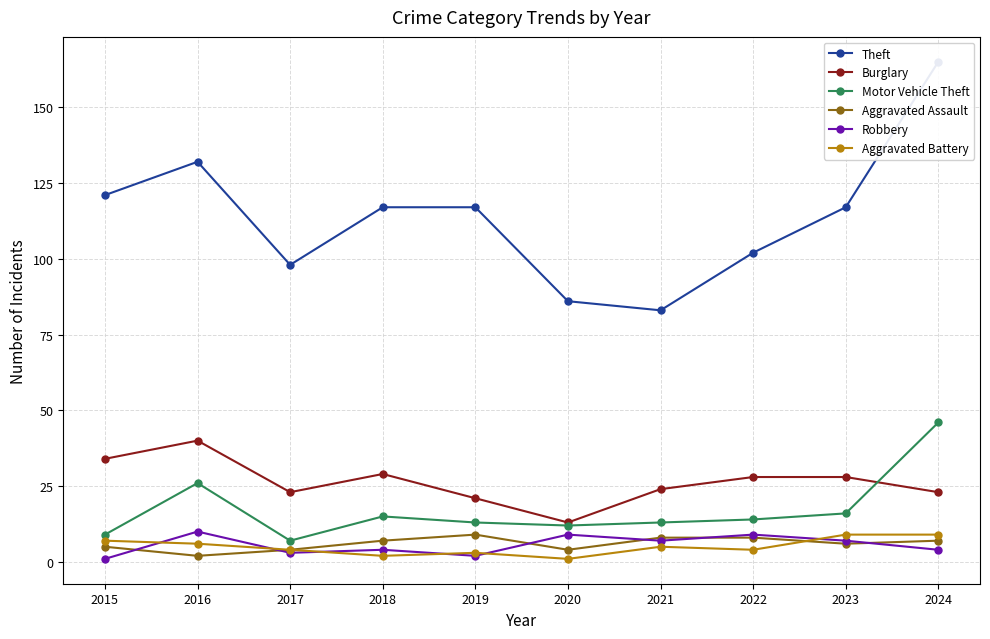

Which has a higher value, 2020 or 2024?

2024